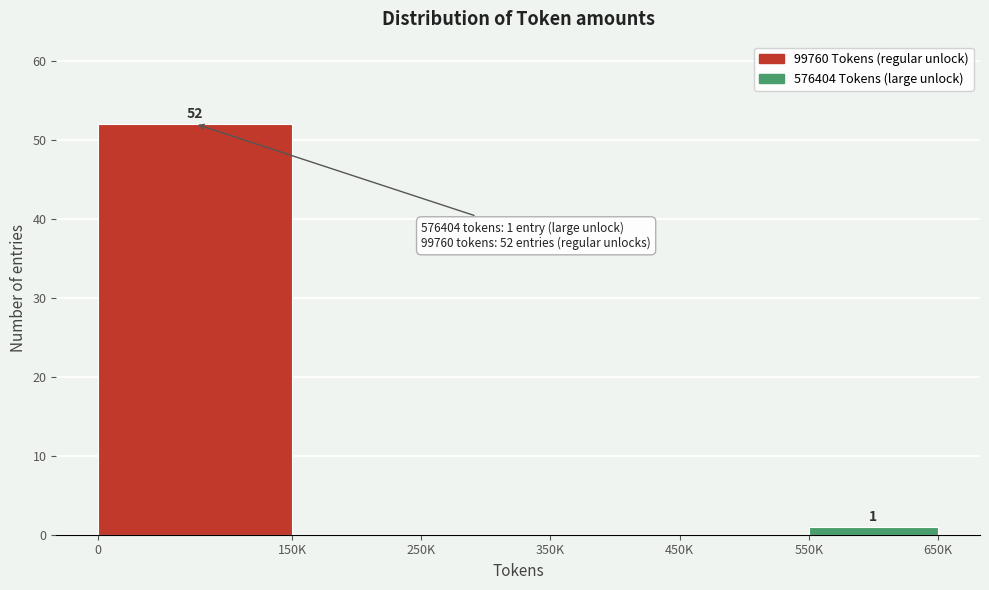

Reading right to left, list all the values displayed in this chart.

550K=1	450K=0	350K=0	250K=0	150K=0	0=52